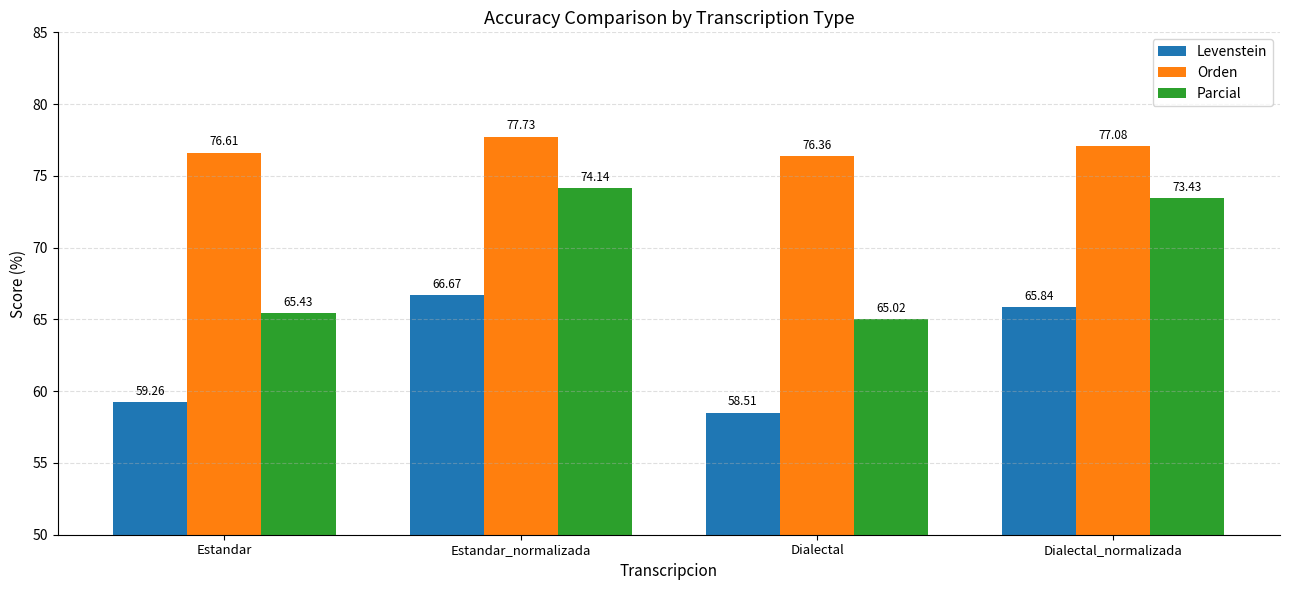

Where does the Orden series first go above 77?

Estandar_normalizada